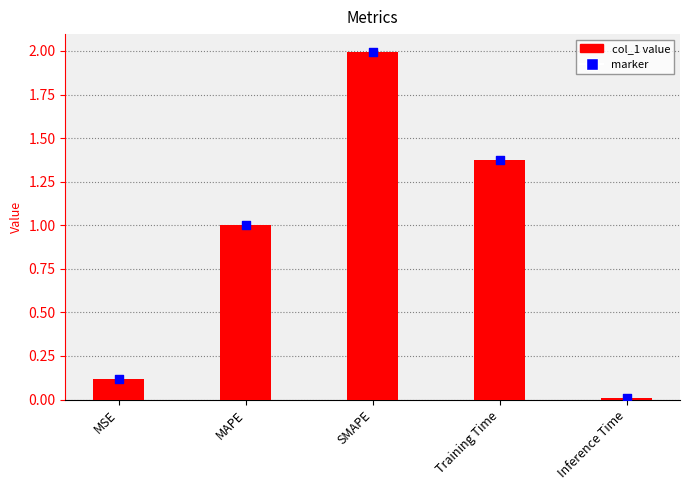

What is the change in value from MSE to Training Time?

+1.3